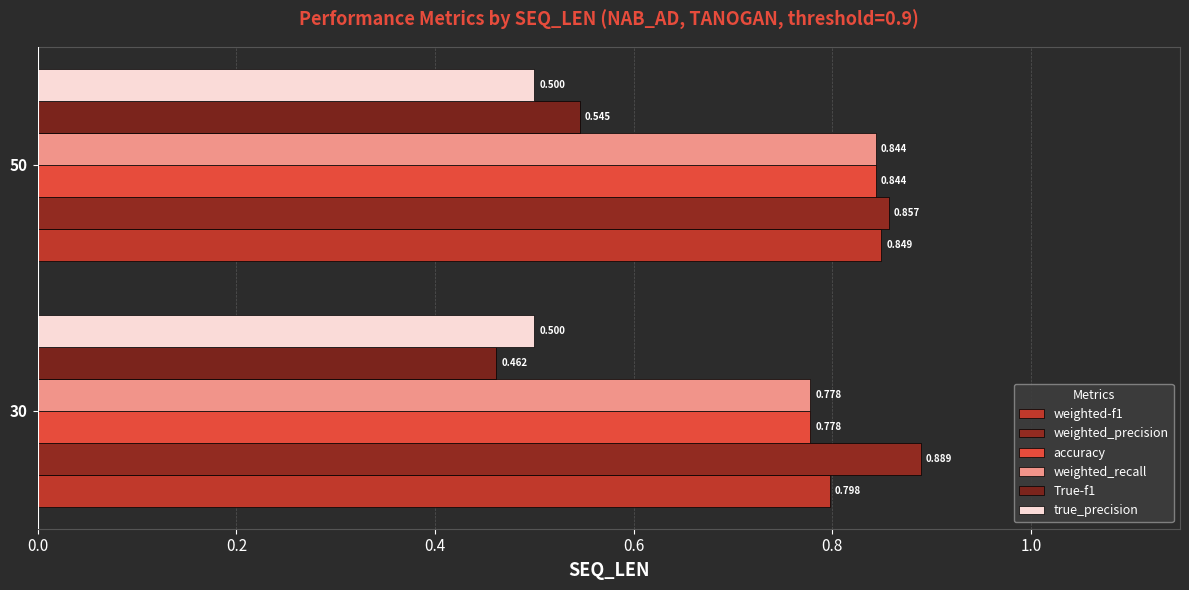

What is the difference between the maximum and minimum values in the weighted_recall series?

0.1